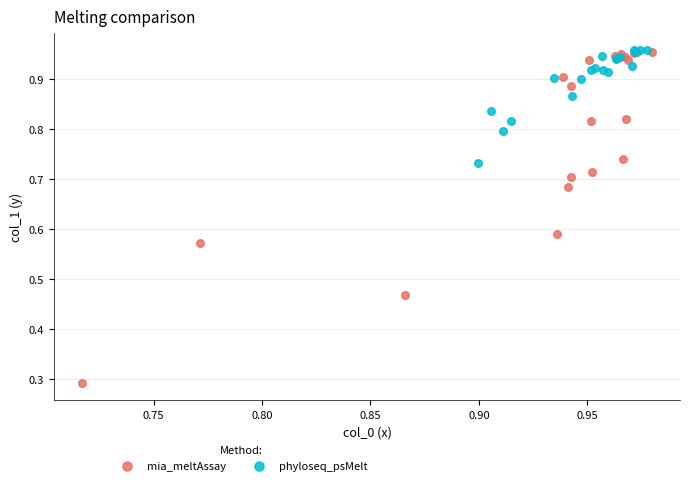

What are all the series names shown in the legend?

mia_meltAssay, phyloseq_psMelt